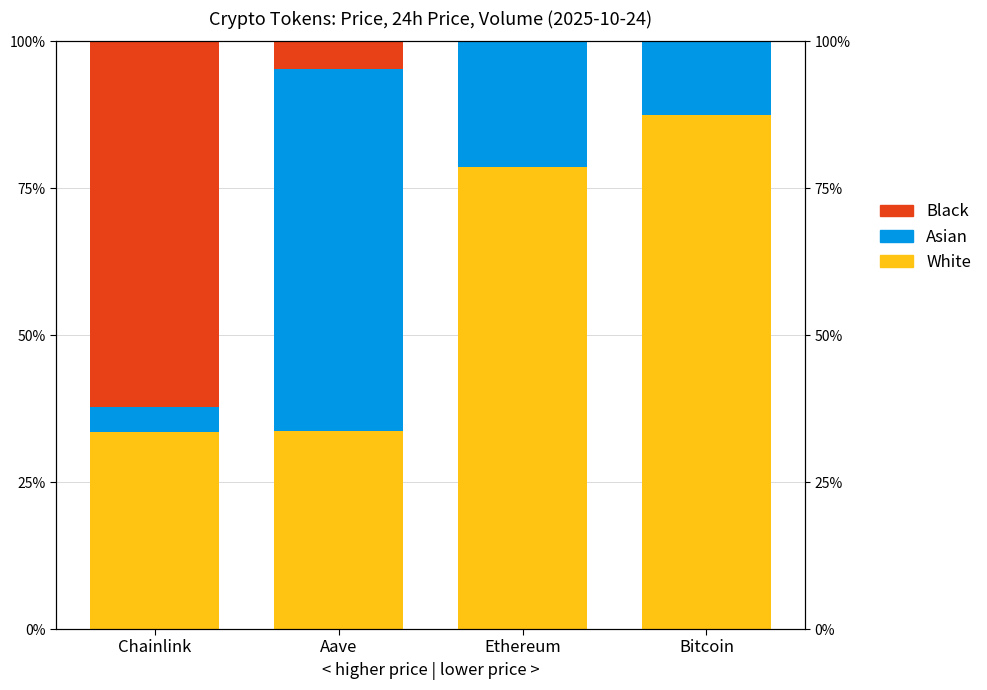

What is the label of the 3rd bar from the right?

Aave